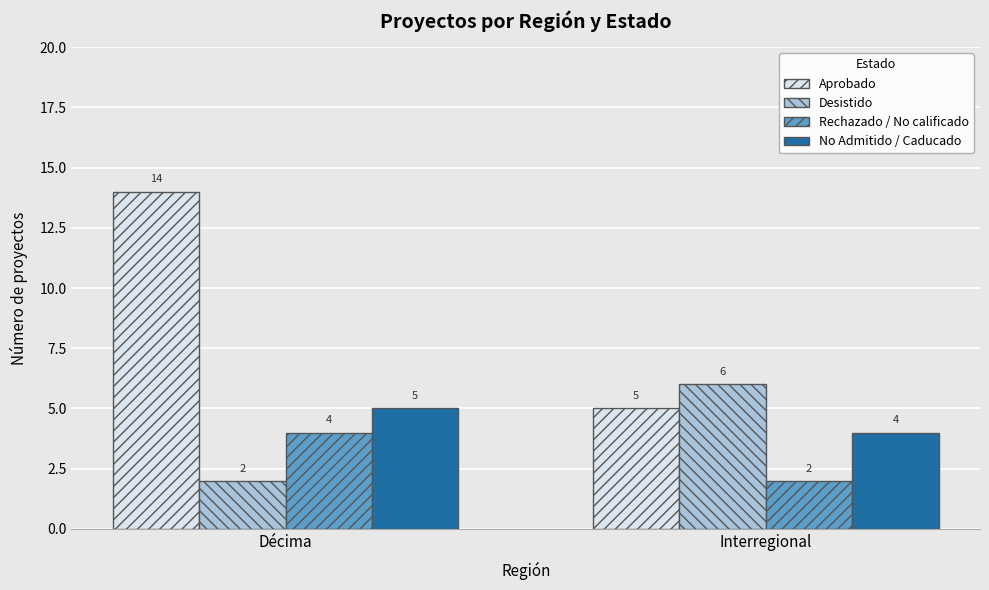

Reading left to right, what are all the values shown in this chart?

Aprobado: Décima=14	Interregional=5
Desistido: Décima=2	Interregional=6
Rechazado / No calificado: Décima=4	Interregional=2
No Admitido / Caducado: Décima=5	Interregional=4